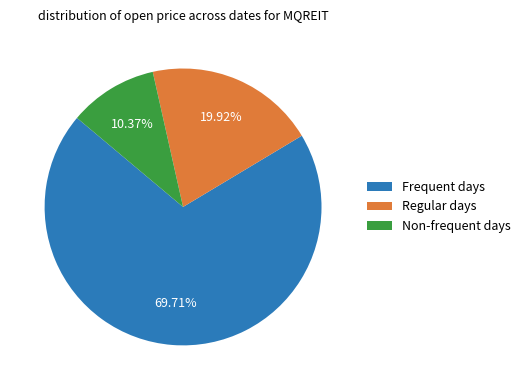

What is the majority slice?

Frequent days